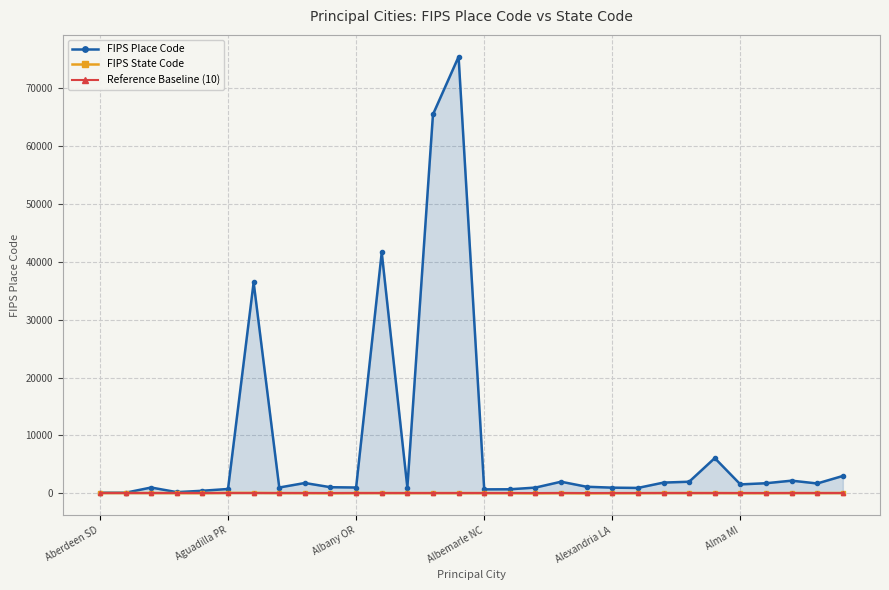

What is the maximum value for FIPS Place Code?

75484